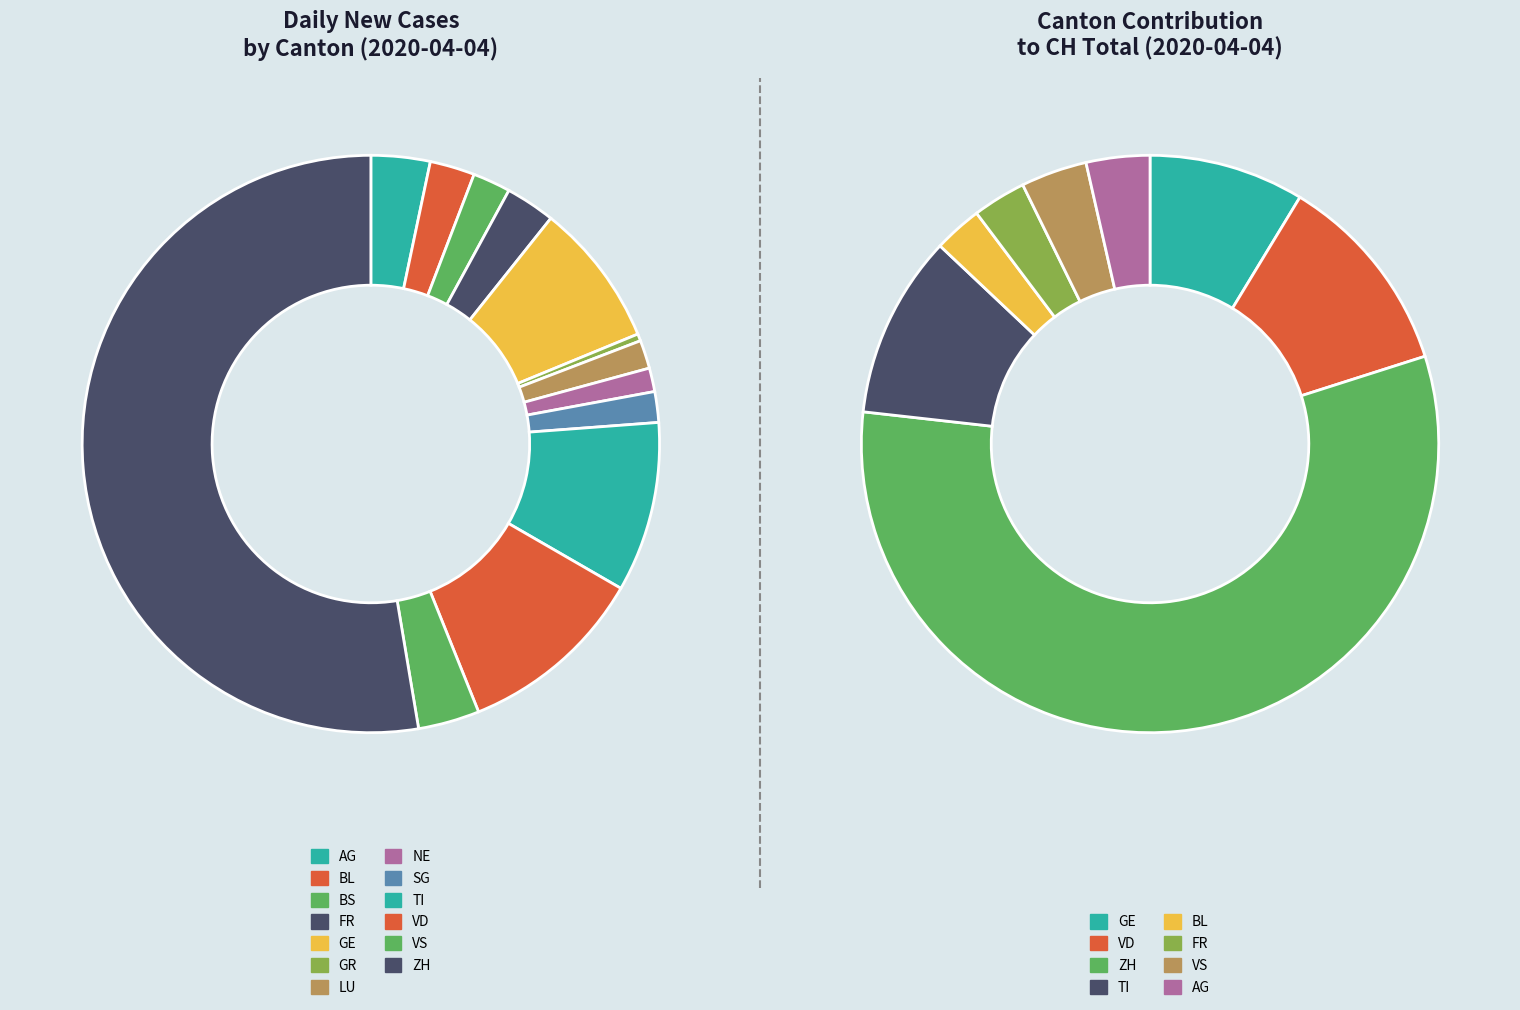

What is the change in value from LU to SG?

+1